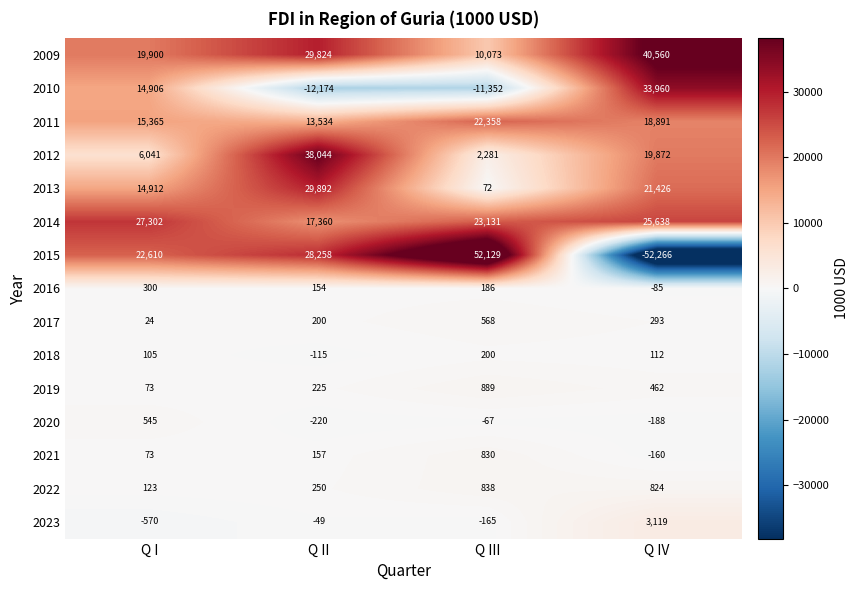

True or false: 2018 has a value of 48 at Q IV.

False